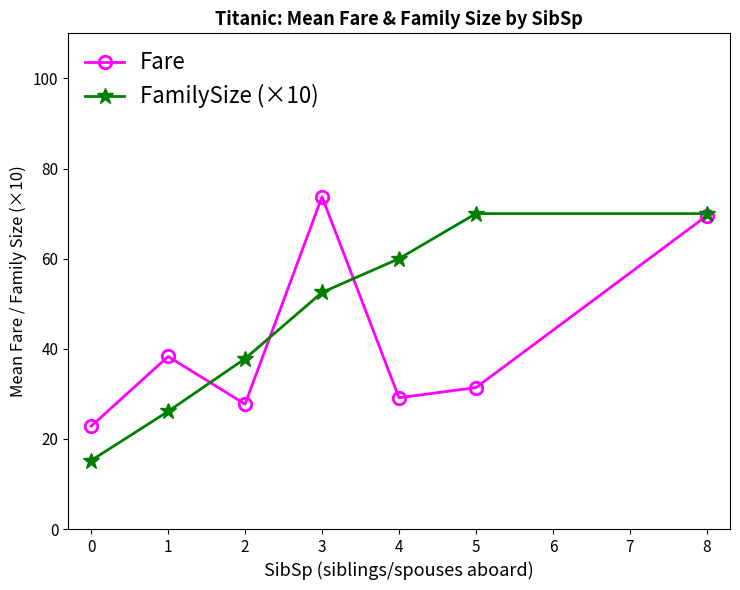

What is the approximate value of Fare at 2?

27.7